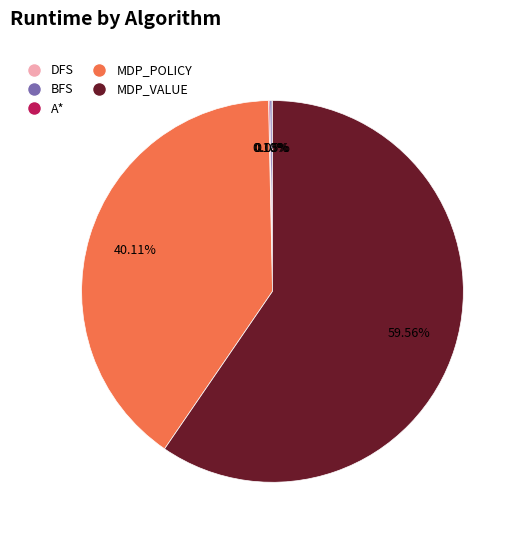

What is the majority slice?

MDP_VALUE